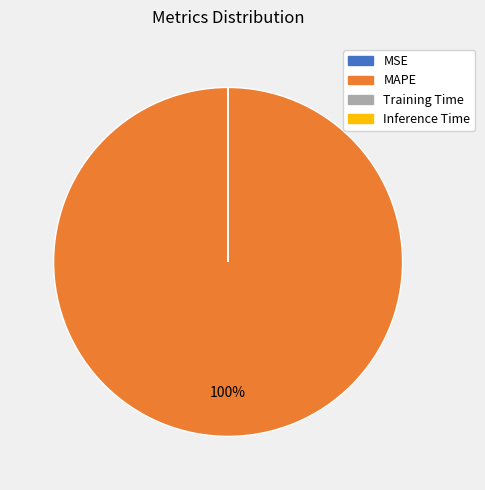

Is there a majority slice in this chart?

Yes